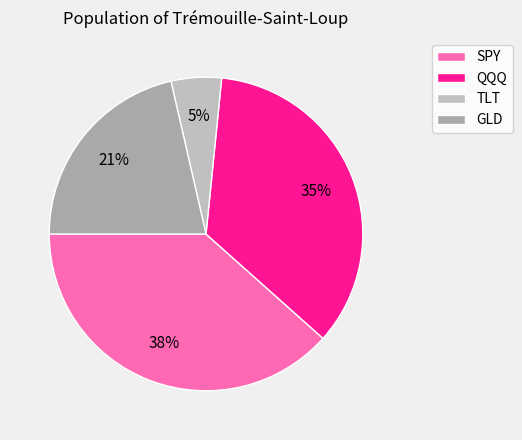

What percentage is the GLD slice, to the nearest percent?

21%